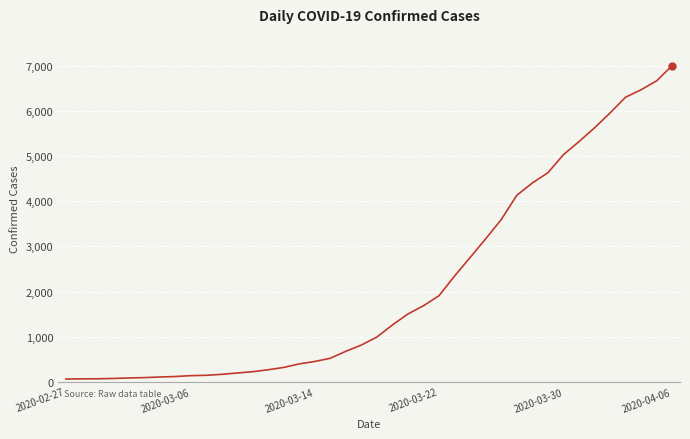

What is the maximum value shown in the chart?

7004